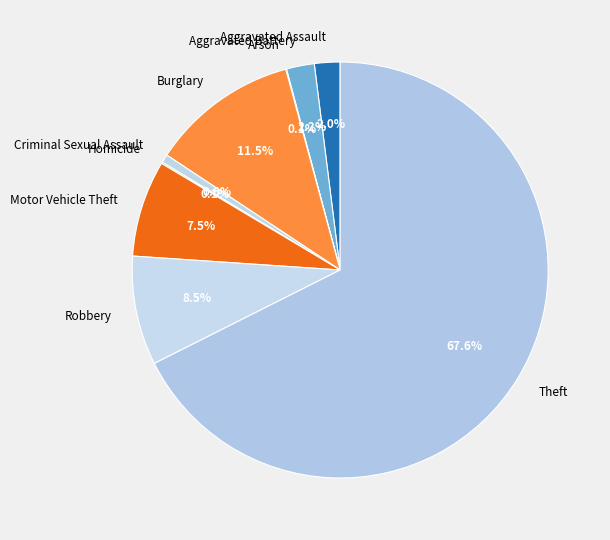

Is Burglary the majority of the pie?

No